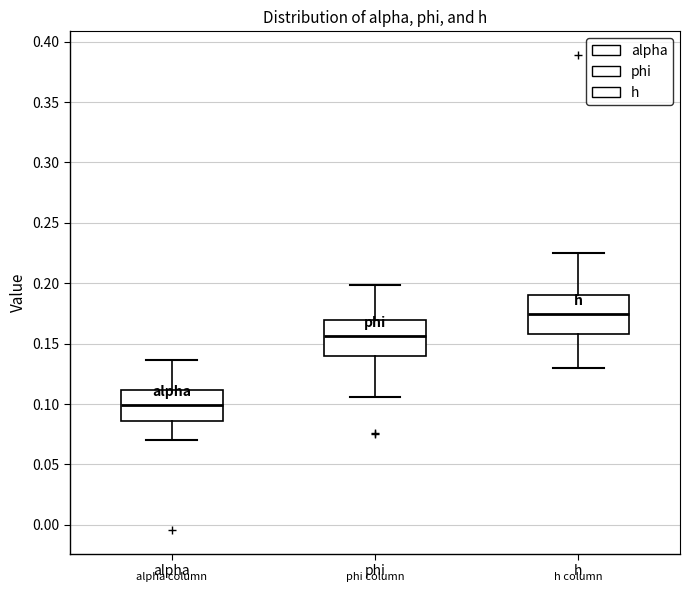

Reading left to right, transcribe this box plot: for each box, give where its median line is, the range the box spans, and where its two whiskers end, as read against the y-axis. The values are not printed on the chart, so give them approximately, as read against the axis.

alpha: median 0.100, box 0.085 to 0.110, whiskers 0.070 to 0.135
phi: median 0.155, box 0.140 to 0.170, whiskers 0.105 to 0.200
h: median 0.175, box 0.160 to 0.190, whiskers 0.130 to 0.225